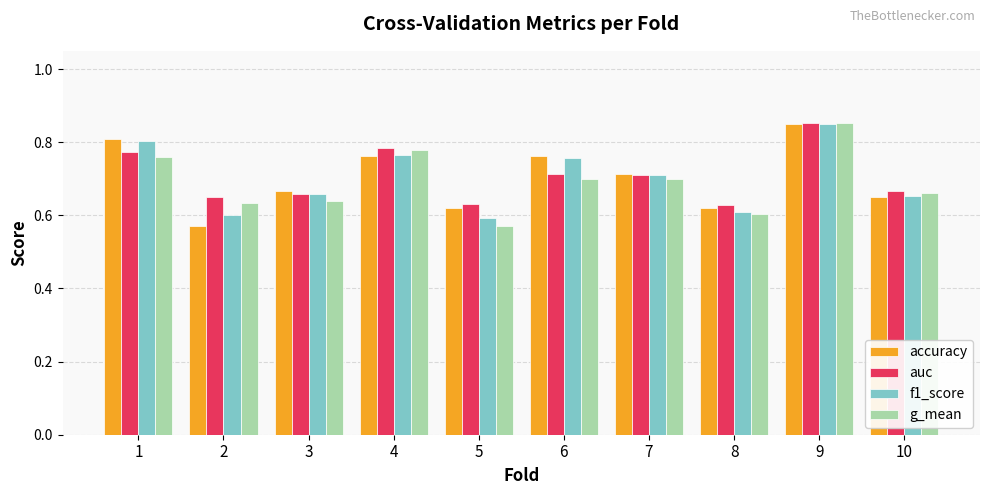

Rank the series by their average value, from highest to lowest.

auc, accuracy, f1_score, g_mean